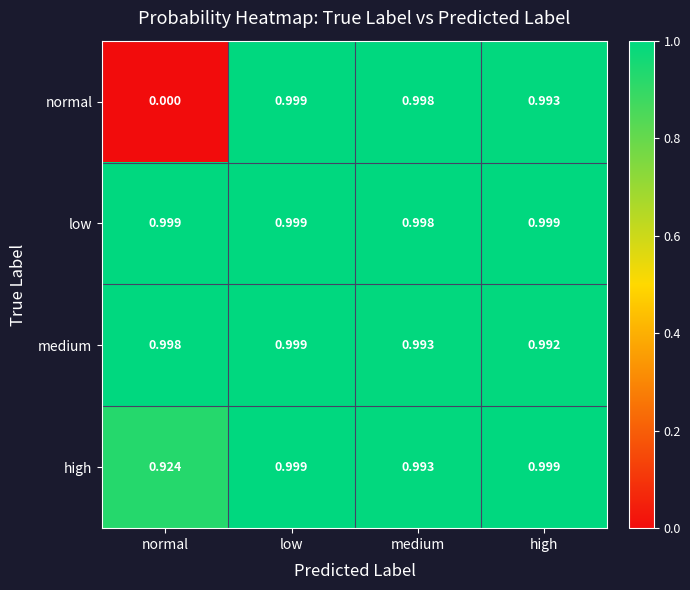

Where is medium nearest to the value 0?

high